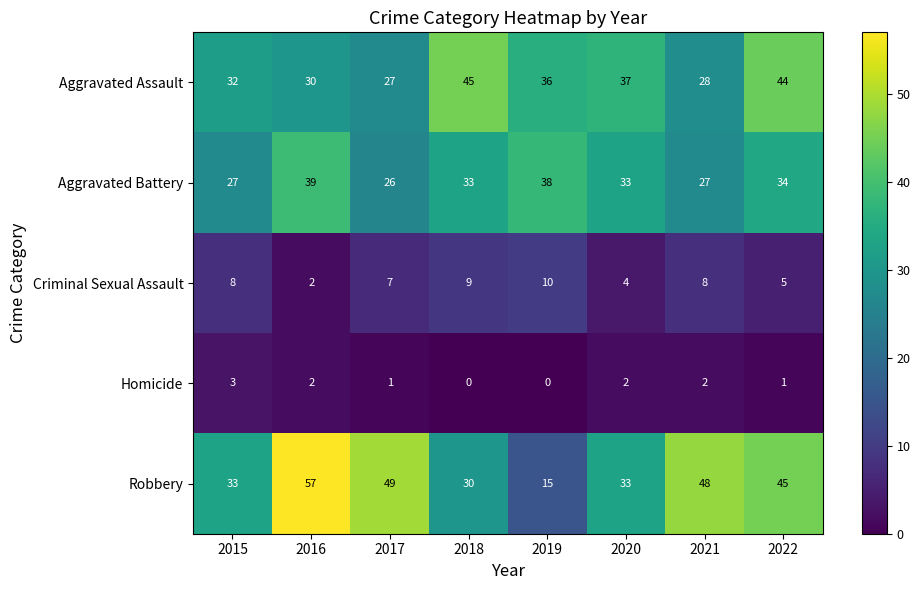

At which category is the sum across all series the highest?

2016